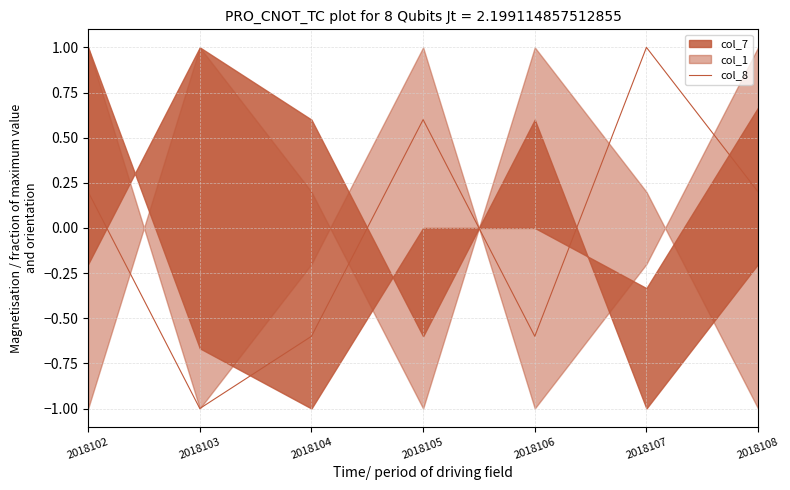

What is the minimum value shown in the chart?

-1.0